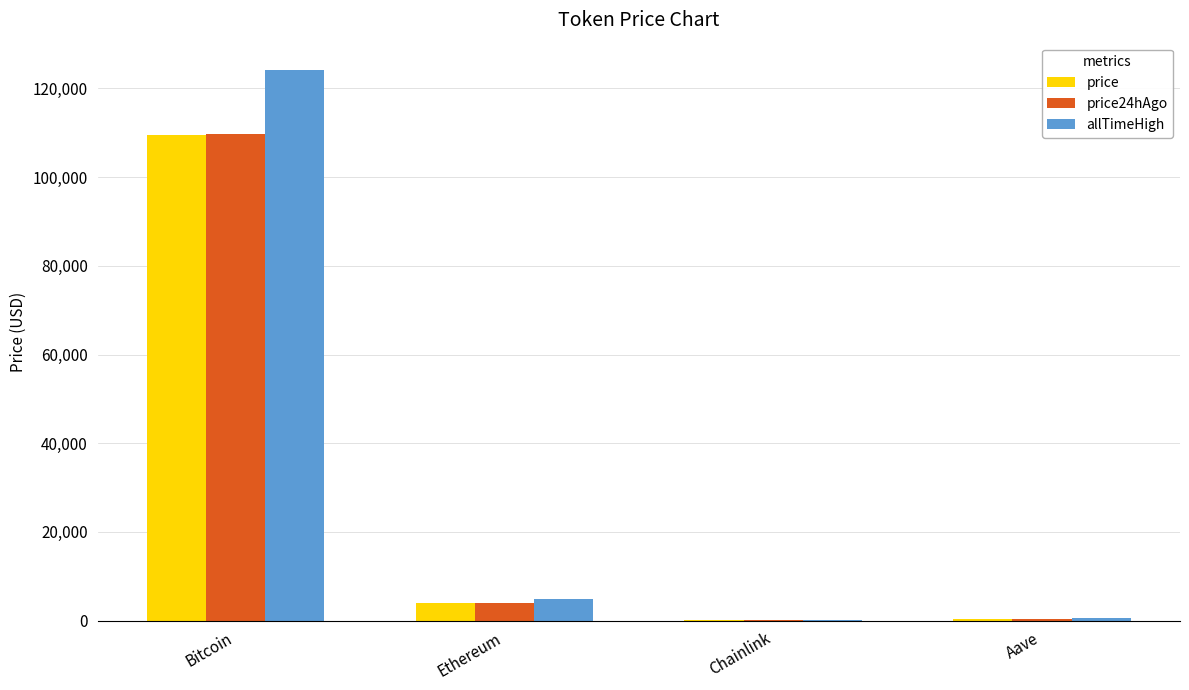

What are all the series names shown in the legend?

price, price24hAgo, allTimeHigh